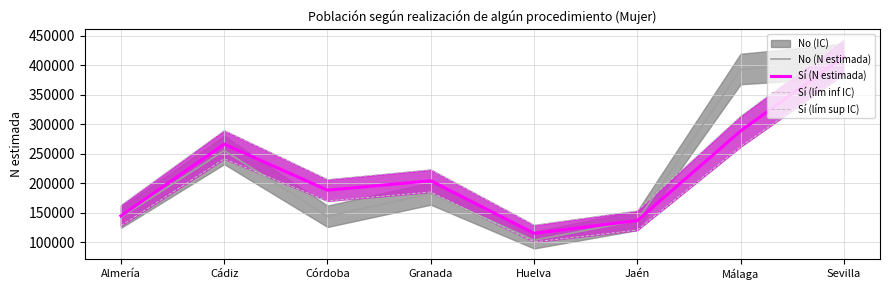

What is the label of the 1st point from the left?

Almería